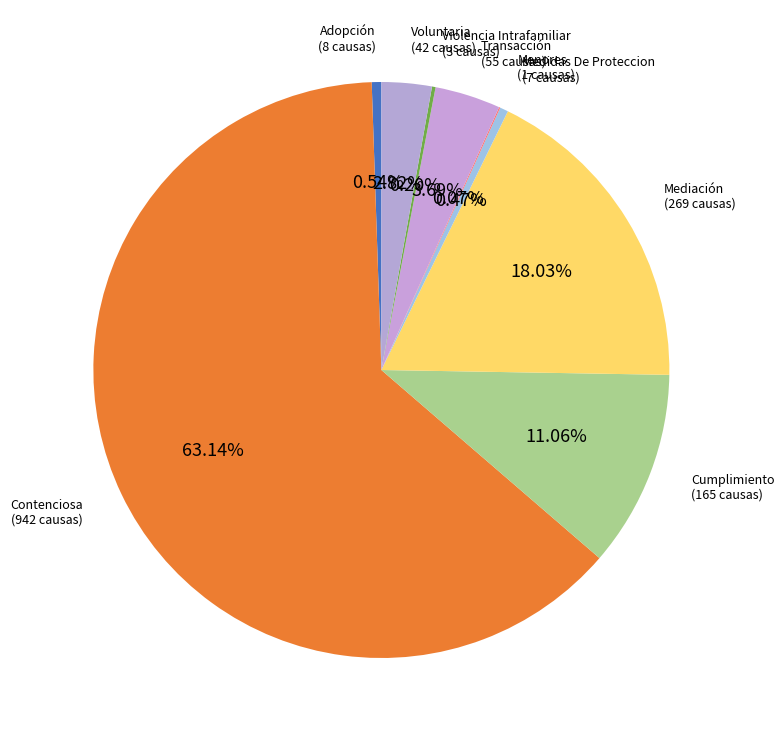

Does Contenciosa account for over 50% of the chart?

Yes